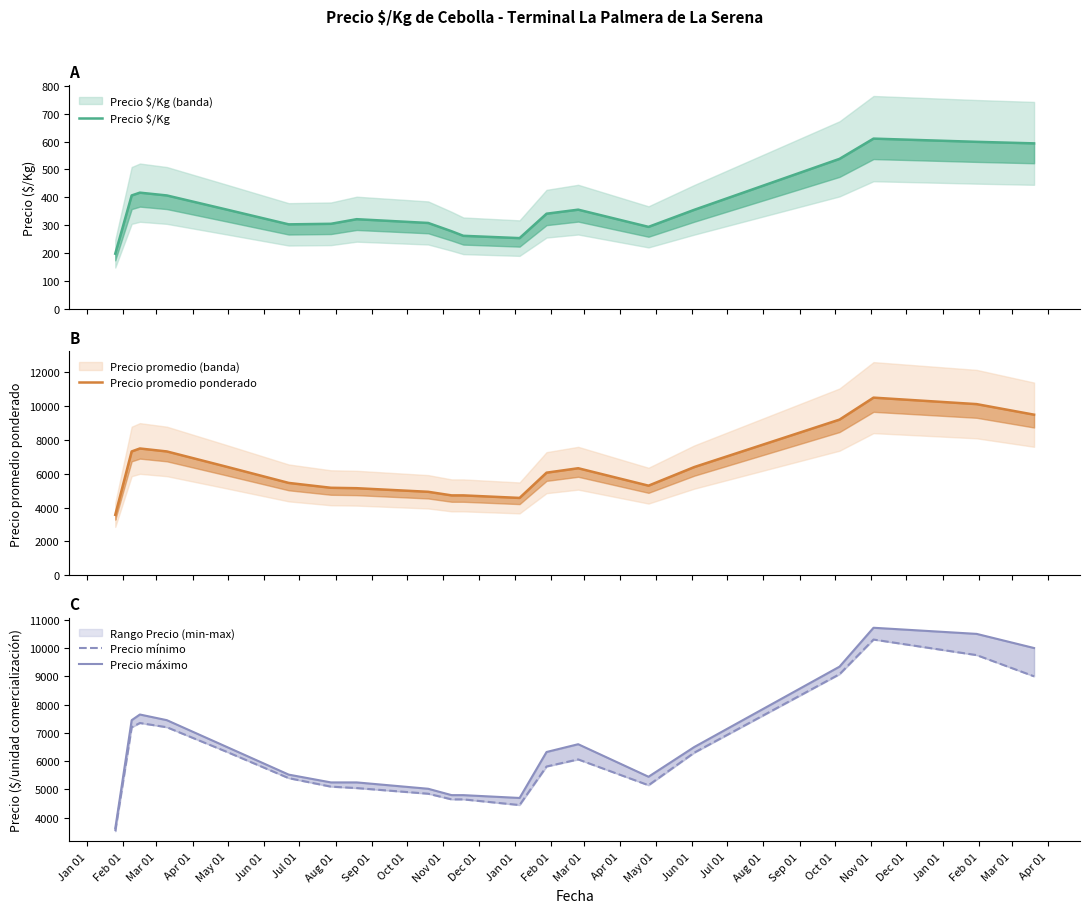

Does the chart contain stacked bars?

No